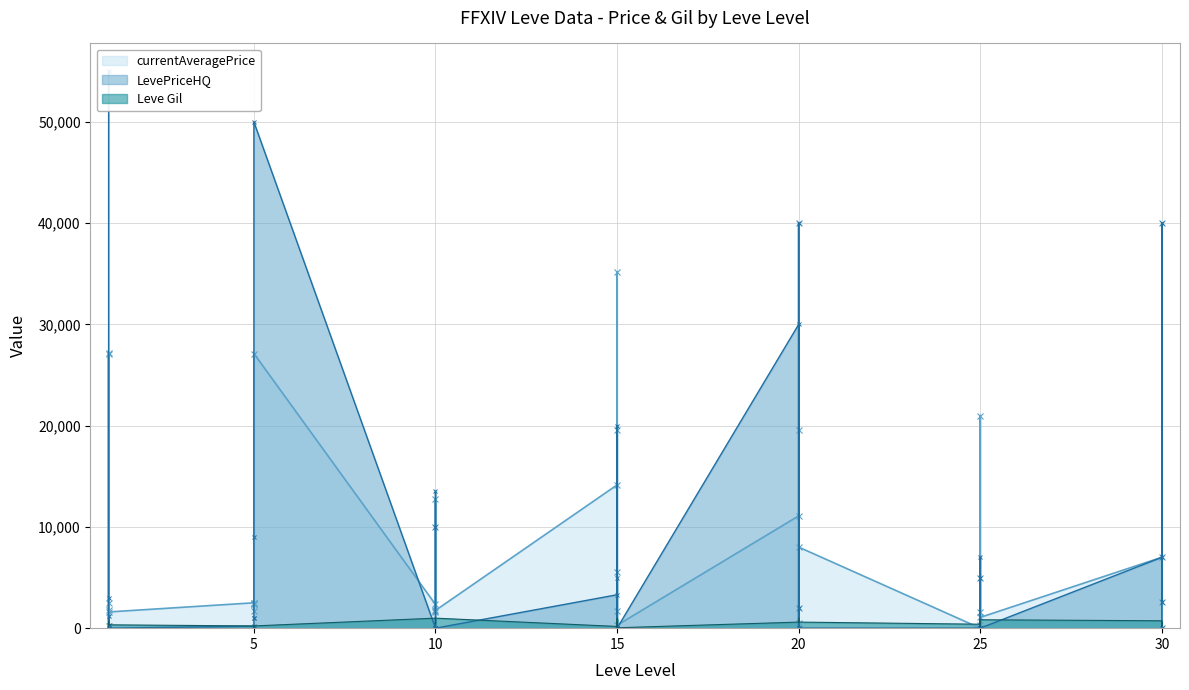

At which category is the sum across all series the highest?

1